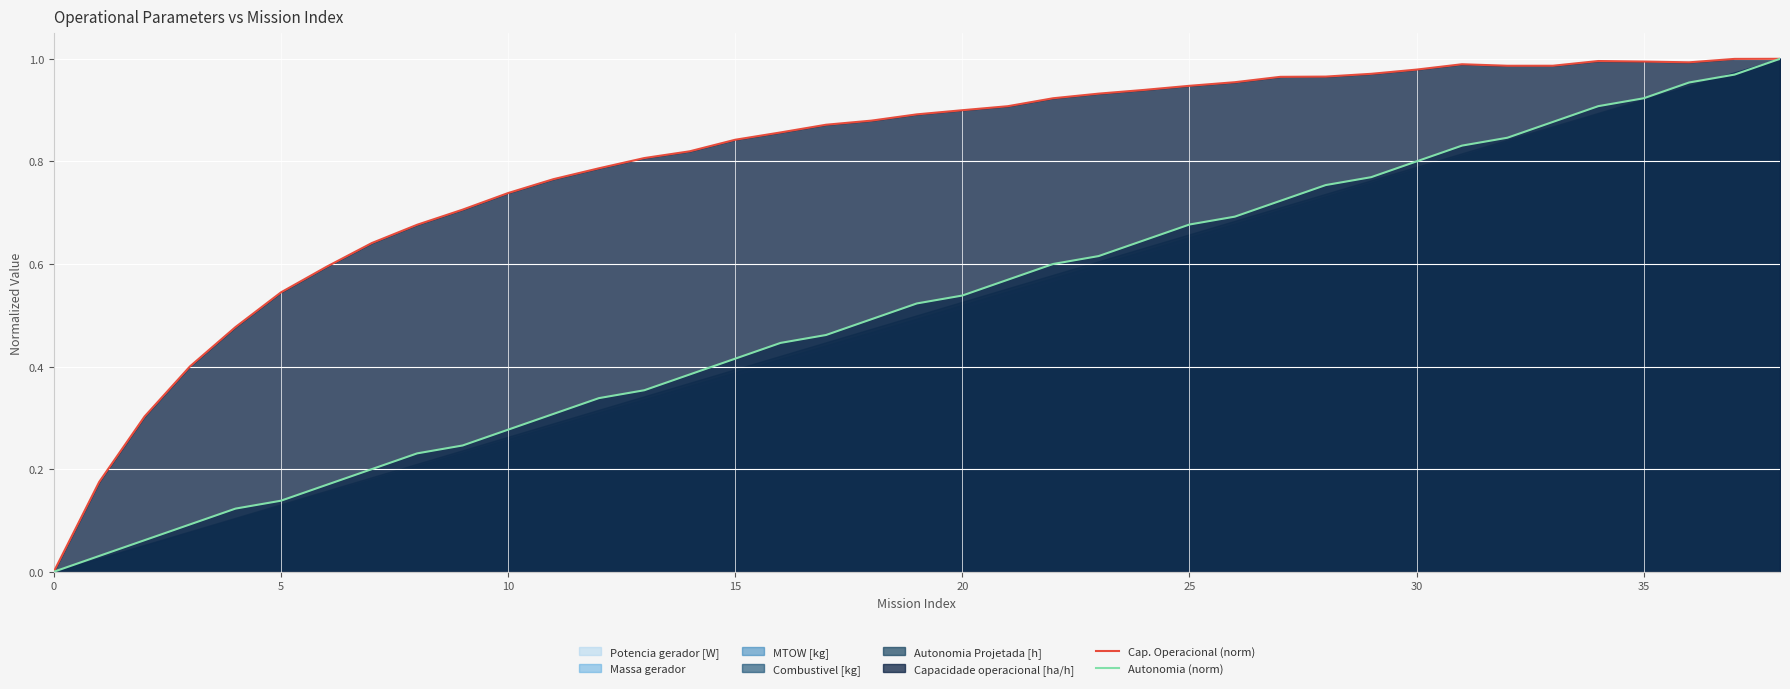

Reading left to right, list all the values displayed in this chart.

Cap. Operacional (norm): 0.0	0.2	0.3	0.4	0.5	0.5	0.6	0.6	0.7	0.7	0.7	0.8	0.8	0.8	0.8	0.8	0.9	0.9	0.9	0.9	0.9	0.9	0.9	0.9	0.9	0.9	1.0	1.0	1.0	1.0	1.0	1.0	1.0	1.0	1.0	1.0	1.0	1.0	1.0
Autonomia (norm): 0.0	0.0	0.1	0.1	0.1	0.1	0.2	0.2	0.2	0.2	0.3	0.3	0.3	0.4	0.4	0.4	0.4	0.5	0.5	0.5	0.5	0.6	0.6	0.6	0.6	0.7	0.7	0.7	0.8	0.8	0.8	0.8	0.8	0.9	0.9	0.9	1.0	1.0	1.0